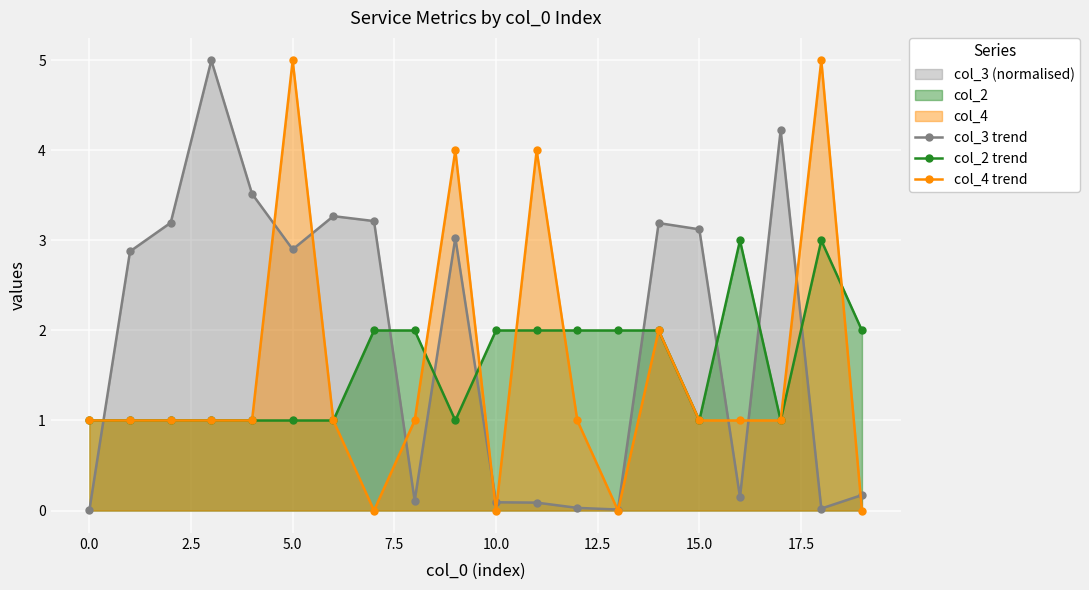

How many intersections are there between col_2 trend and col_4 trend?

5